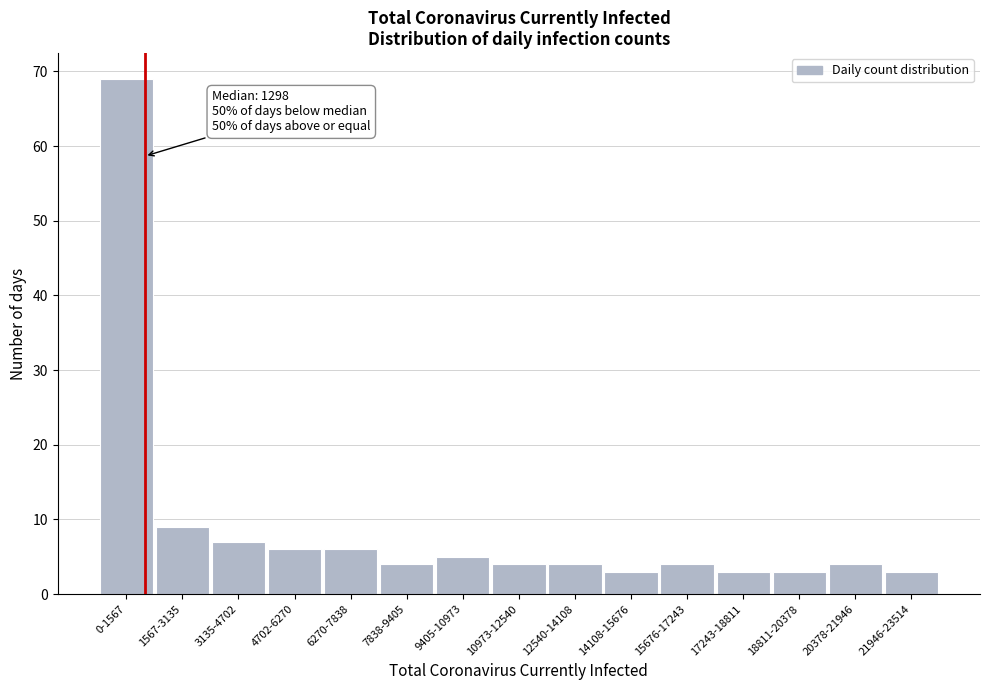

Reading left to right, extract all data points from this chart.

0-1567=69	1567-3135=9	3135-4702=7	4702-6270=6	6270-7838=6	7838-9405=4	9405-10973=5	10973-12540=4	12540-14108=4	14108-15676=3	15676-17243=4	17243-18811=3	18811-20378=3	20378-21946=4	21946-23514=3